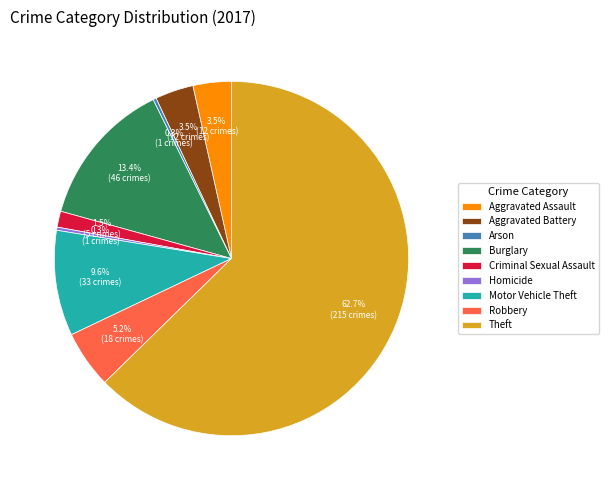

The Theft slice represents 56% of the pie. True or false?

False